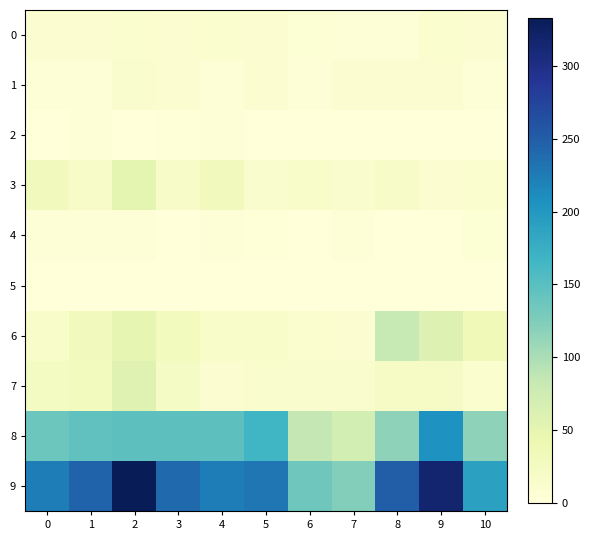

Reading left to right, transcribe all the data shown in this chart.

0: 0=8	1=10	2=11	3=9	4=11	5=8	6=6	7=4	8=4	9=11	10=9
1: 0=3	1=4	2=13	3=9	4=3	5=8	6=3	7=9	8=8	9=8	10=3
2: 0=0	1=3	2=1	3=2	4=3	5=1	6=0	7=1	8=0	9=0	10=0
3: 0=30	1=19	2=52	3=19	4=30	5=13	6=16	7=12	8=19	9=10	10=11
4: 0=5	1=5	2=3	3=1	4=3	5=2	6=1	7=4	8=0	9=1	10=6
5: 0=0	1=0	2=1	3=1	4=0	5=1	6=0	7=1	8=0	9=0	10=0
6: 0=17	1=31	2=49	3=29	4=17	5=18	6=11	7=10	8=83	9=61	10=34
7: 0=24	1=28	2=56	3=22	4=10	5=12	6=14	7=13	8=20	9=20	10=11
8: 0=137	1=145	2=147	3=148	4=148	5=167	6=85	7=69	8=117	9=206	10=116
9: 0=224	1=245	2=333	3=240	4=225	5=230	6=136	7=123	8=251	9=317	10=190